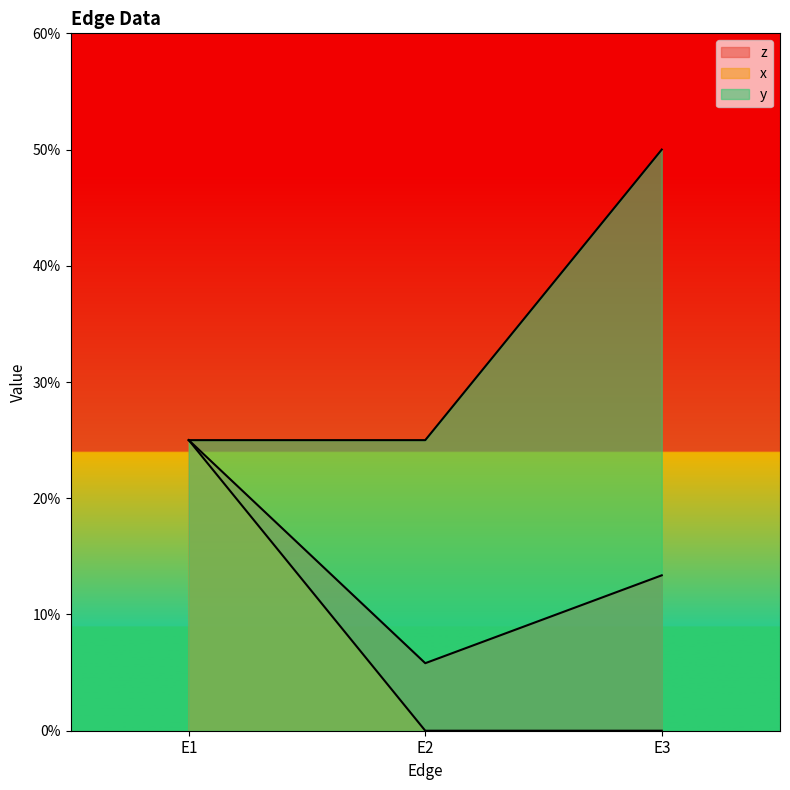

Between E2 and E1, which is larger?

E1